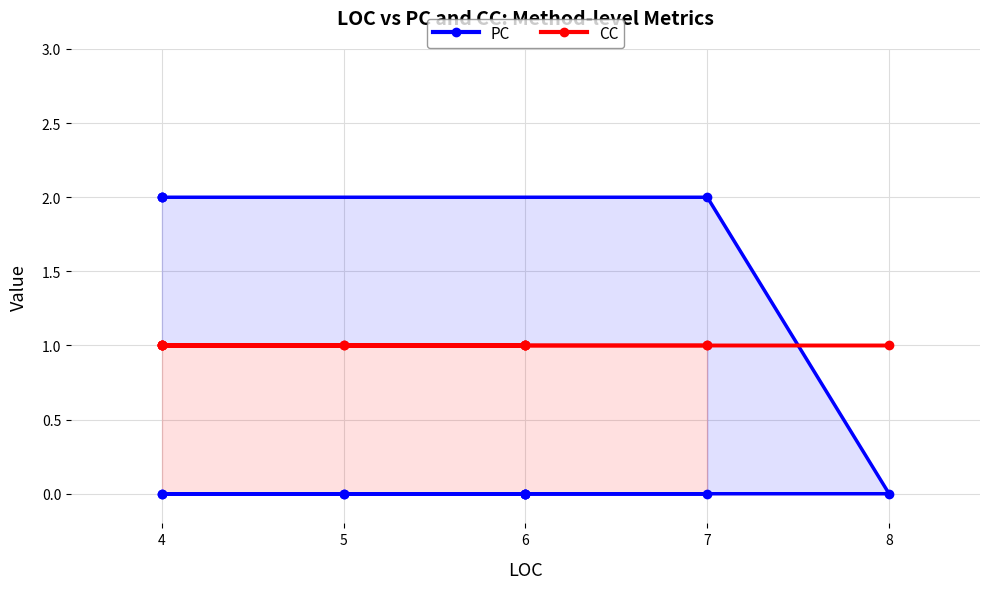

Reading left to right, transcribe all the data shown in this chart.

PC: 2	2	2	2	0	0	0	0	0	0	0	0	0	0
CC: 1	1	1	1	1	1	1	1	1	1	1	1	1	1